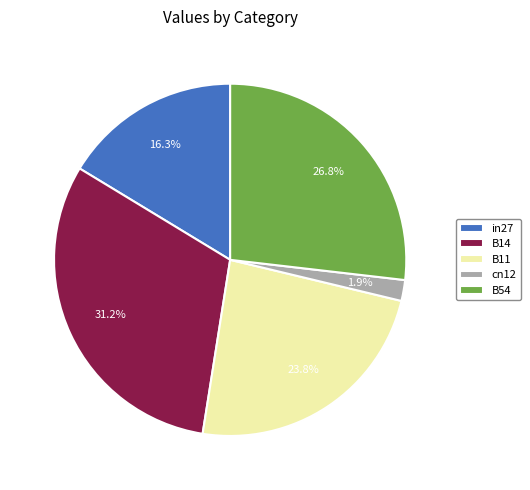

Which category has the smallest portion of the pie?

cn12